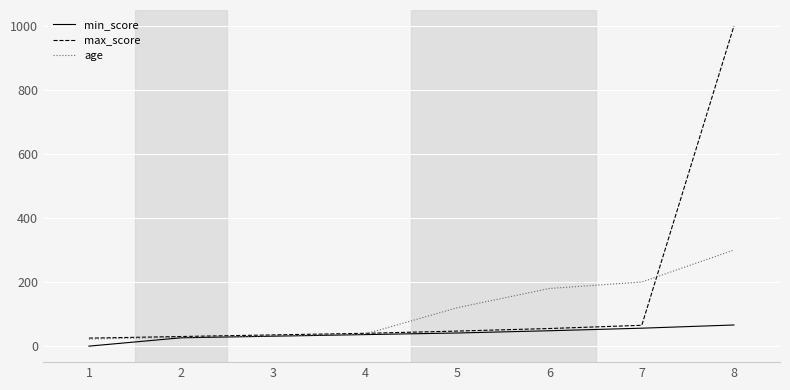

What is the average value of the min_score series?

38